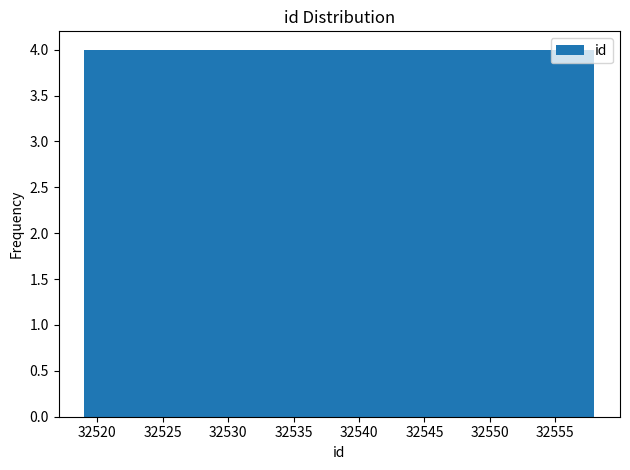

Reading left to right, transcribe this chart: for each bar, give the range it covers on the x-axis and its height. Neither the bar edges nor the heights are printed on the chart, so give them approximately, as read against the axes.

32519.0 to 32522.9: 4
32522.9 to 32526.8: 4
32526.8 to 32530.7: 4
32530.7 to 32534.6: 4
32534.6 to 32538.5: 4
32538.5 to 32542.4: 4
32542.4 to 32546.3: 4
32546.3 to 32550.2: 4
32550.2 to 32554.1: 4
32554.1 to 32558.0: 4